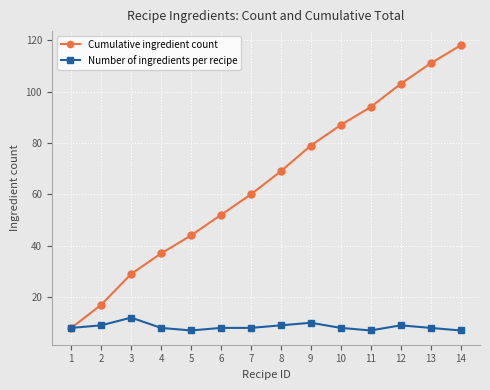

Which series has the largest range (max minus min)?

Cumulative ingredient count